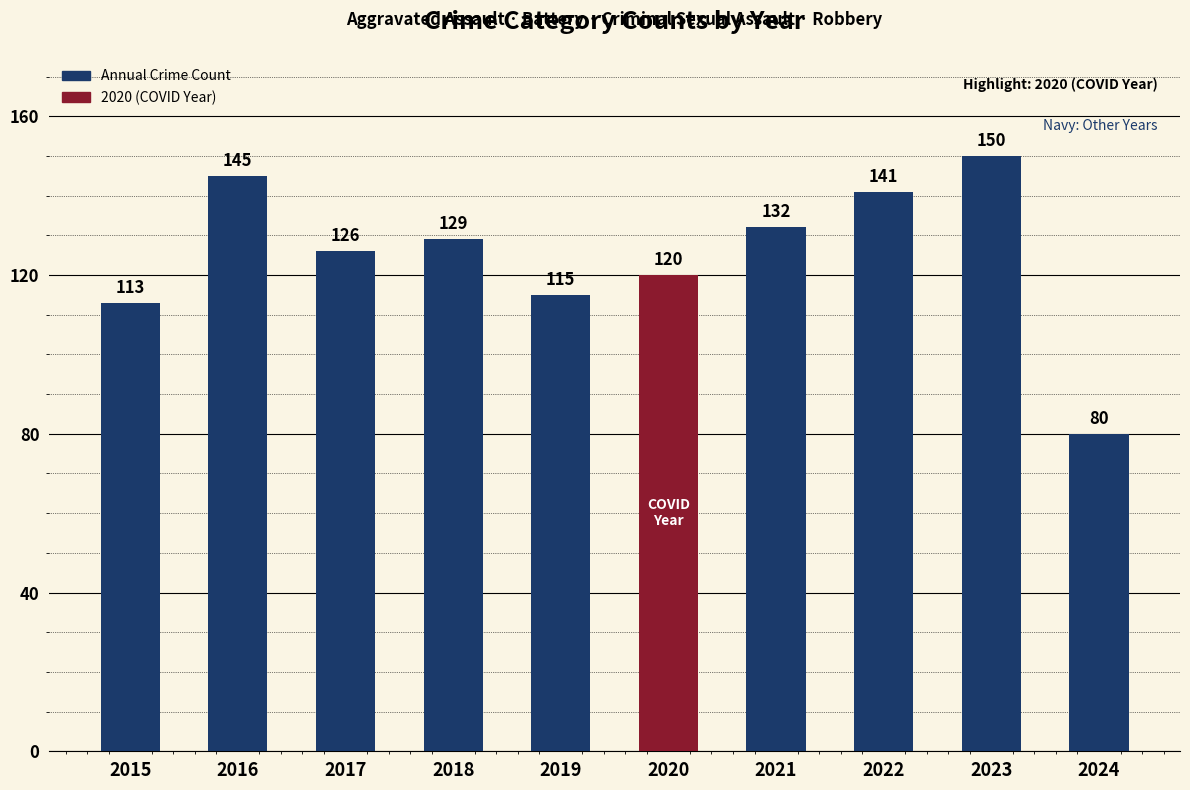

The chart shows a value of 219 at 2017. True or false?

False